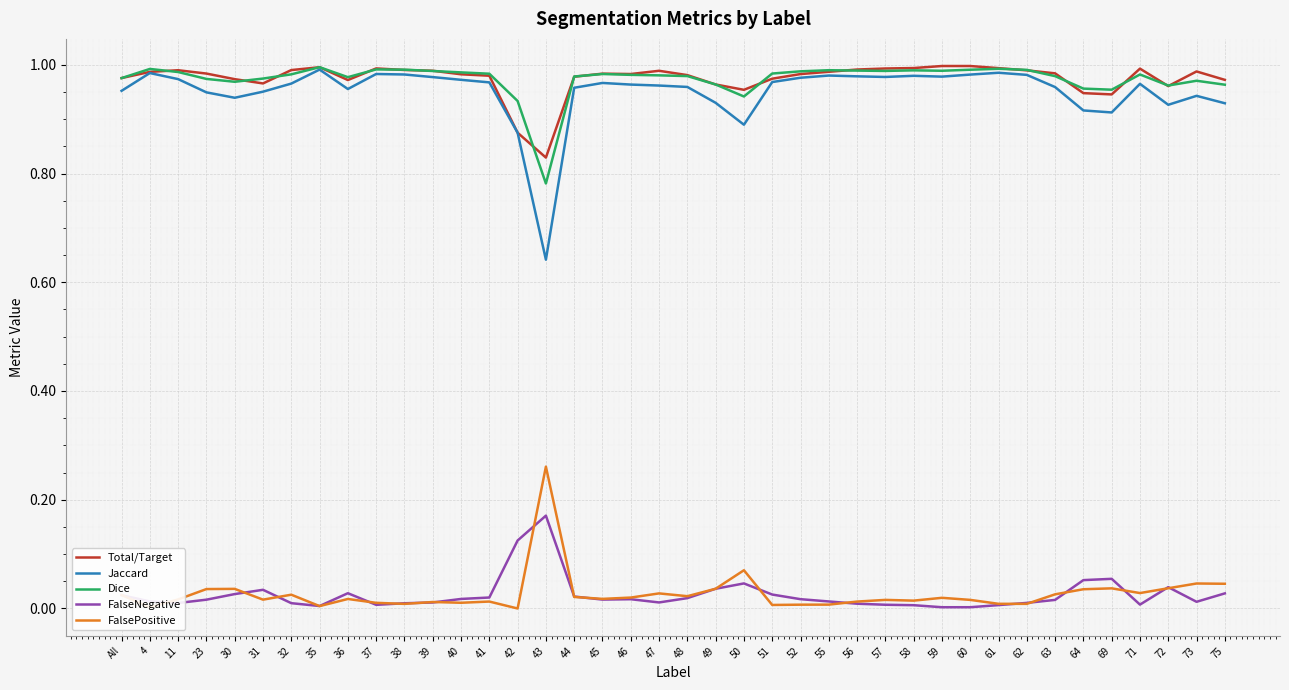

What are all the series names shown in the legend?

Total/Target, Jaccard, Dice, FalseNegative, FalsePositive